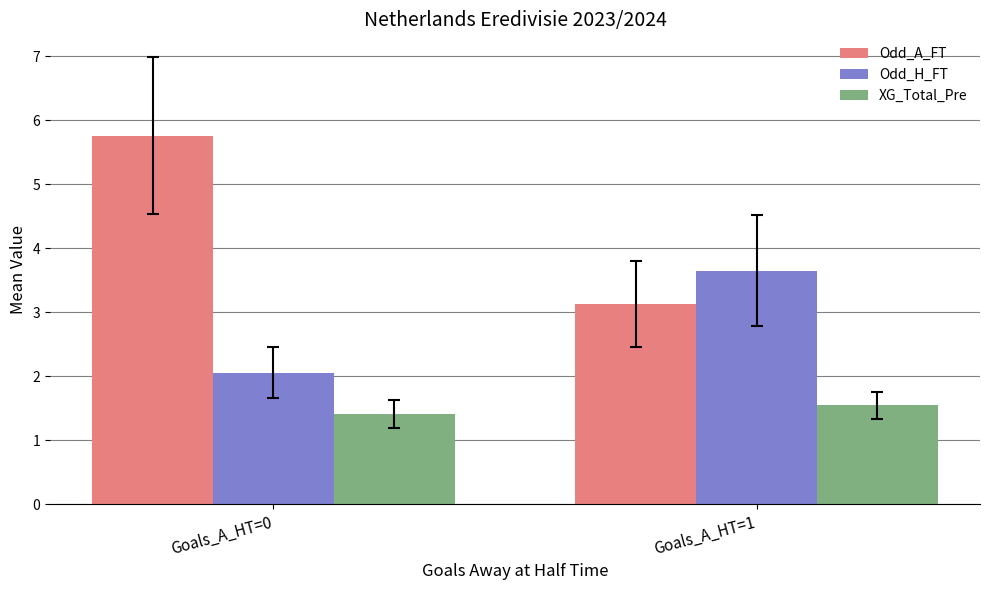

What is the value of the Odd_H_FT bar at the 1st from the left?

2.1